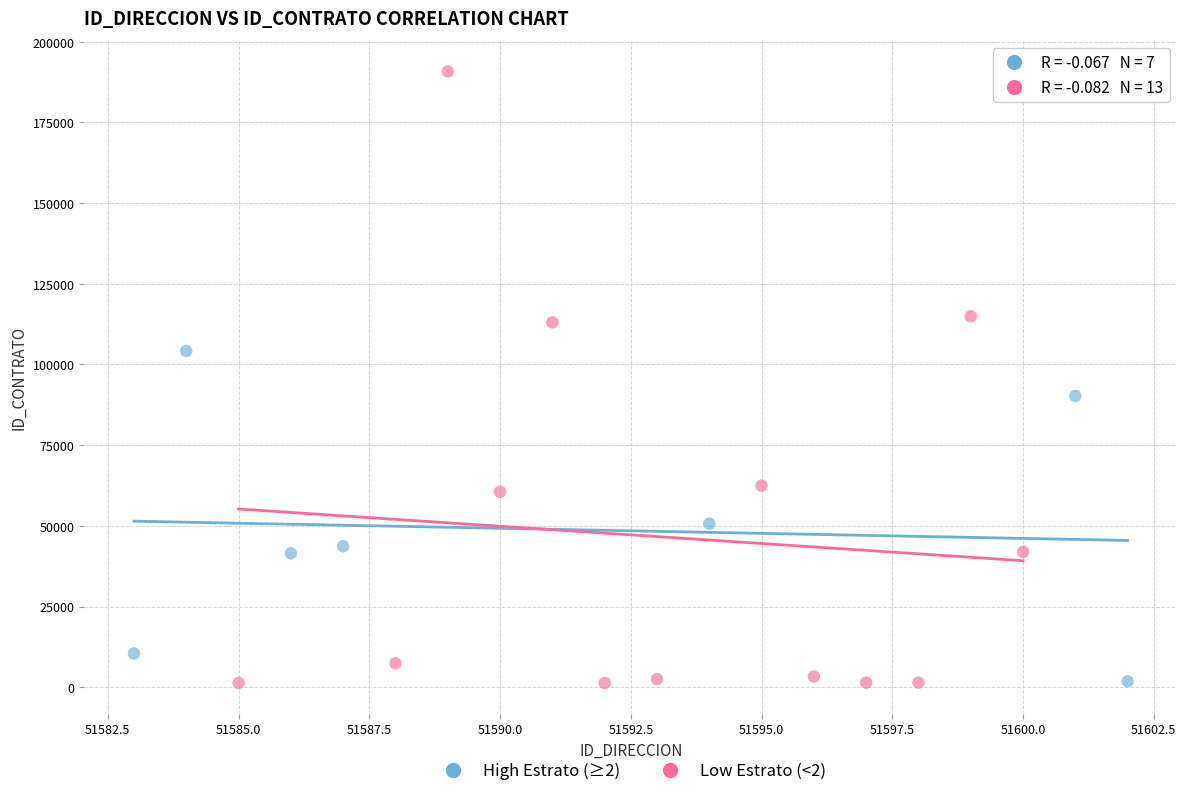

Which series reaches the maximum Y coordinate?

Low Estrato (<2)